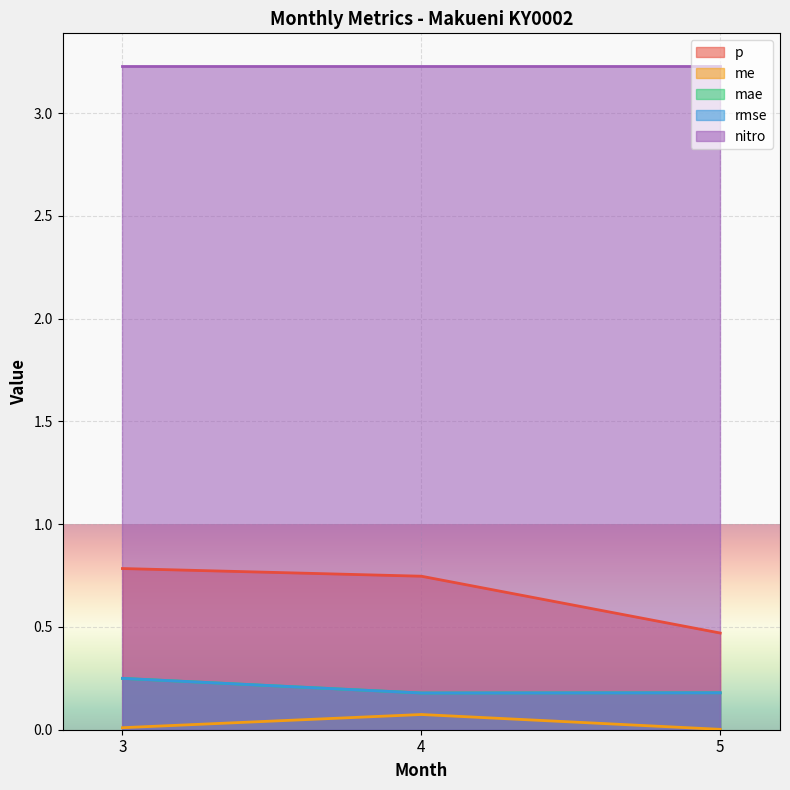

The value of mae at 3 is 0.4. True or false?

False